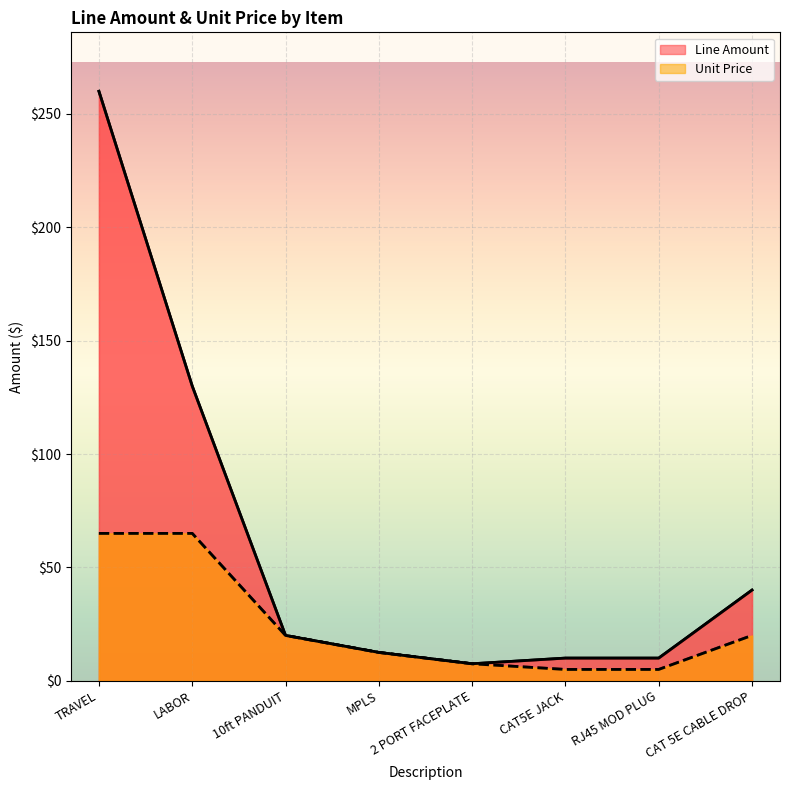

How many lines are shown in the chart?

2